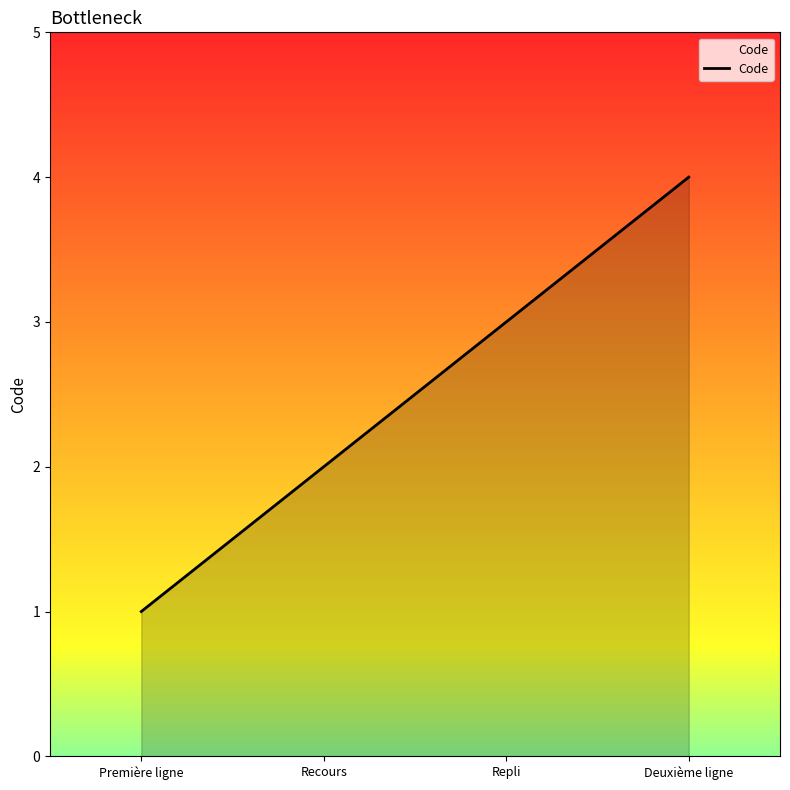

True or false: the data shows 2 at Première ligne.

False